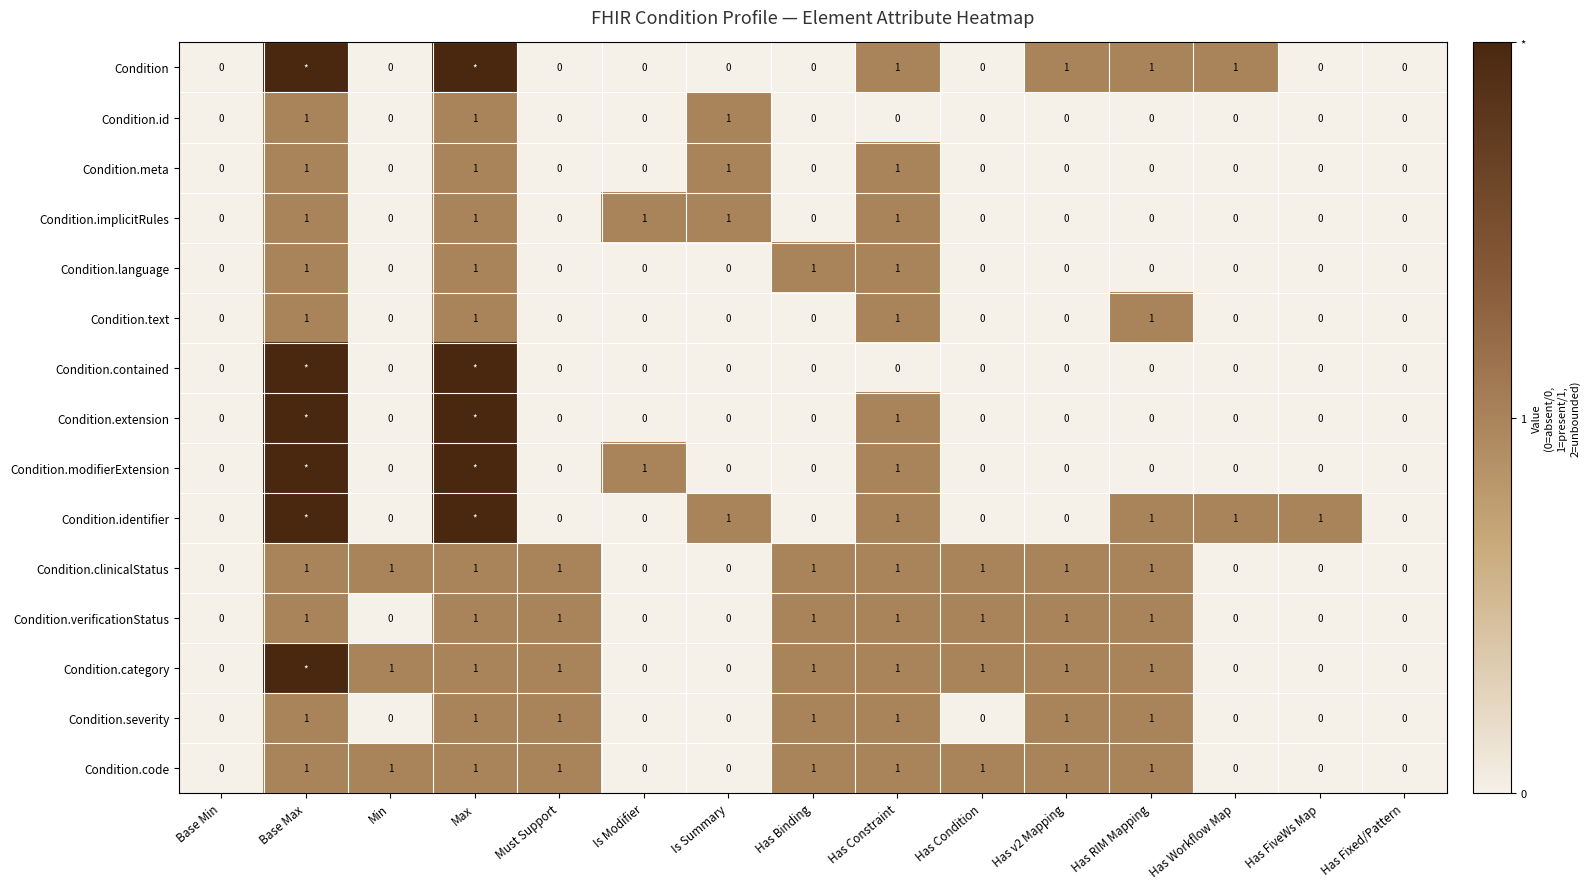

How many values in the Condition.verificationStatus series are below 1?

7